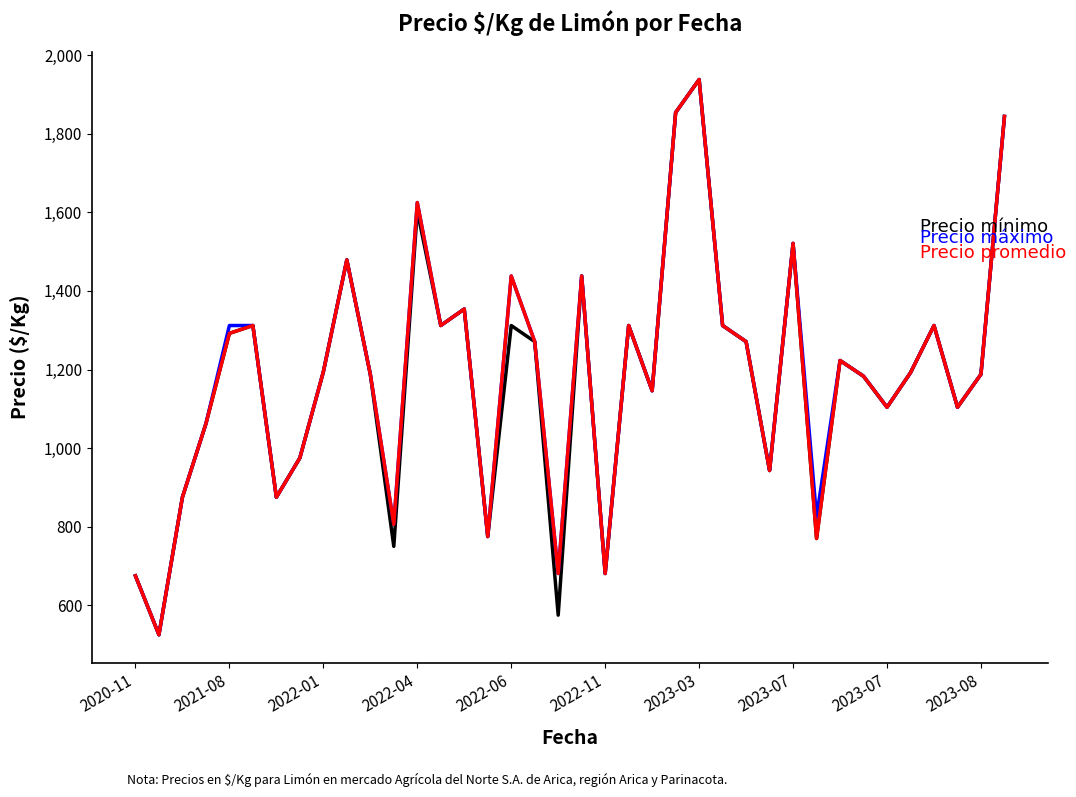

What is the smallest value displayed?

525